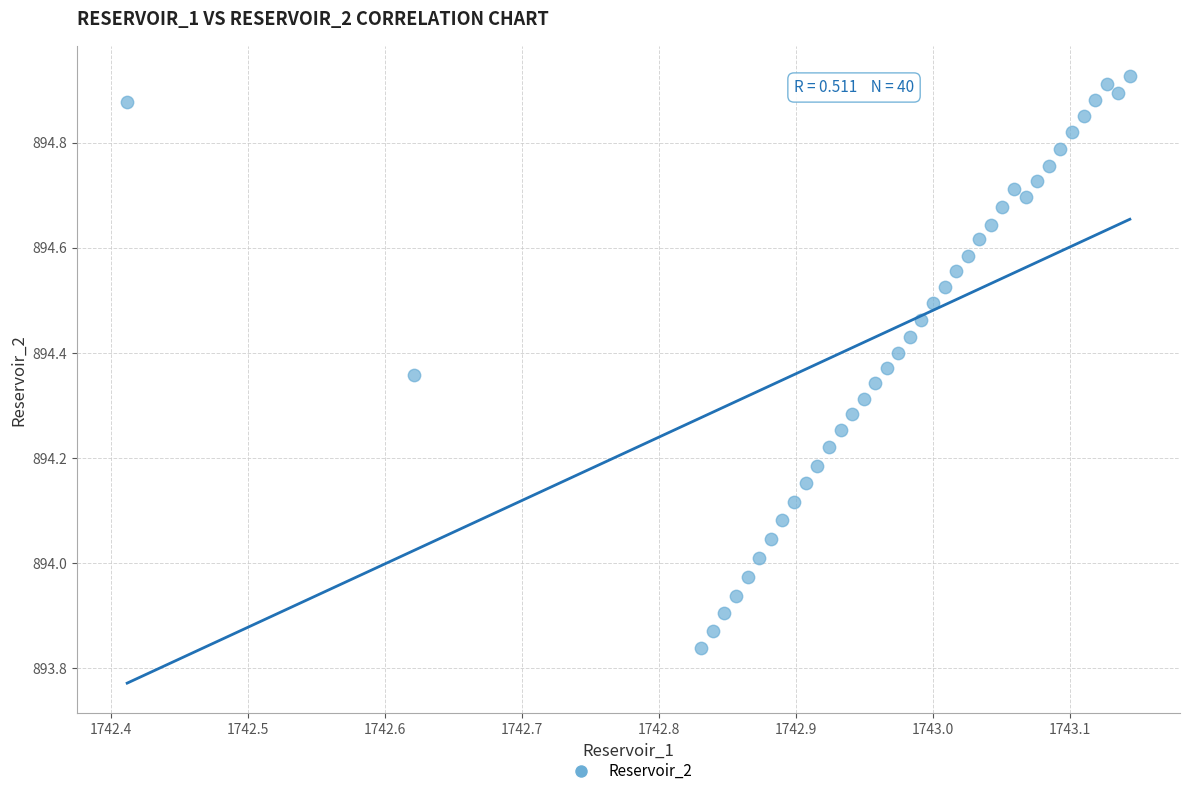

What is the range of Y values (max minus min)?

1.1